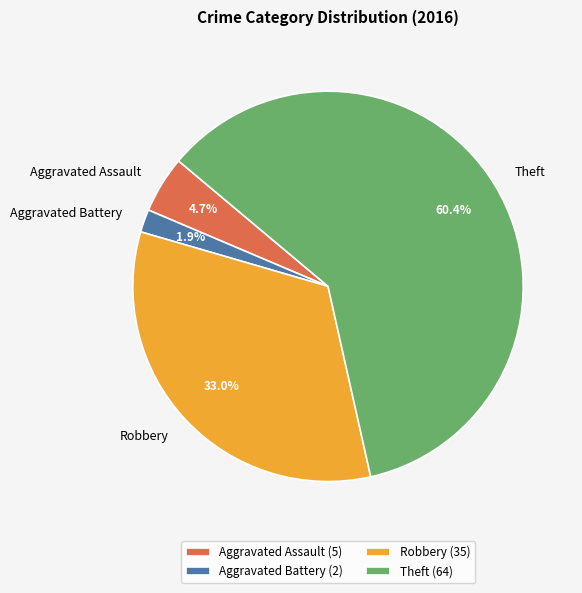

To the nearest percent, what percentage of the pie is Robbery?

33%